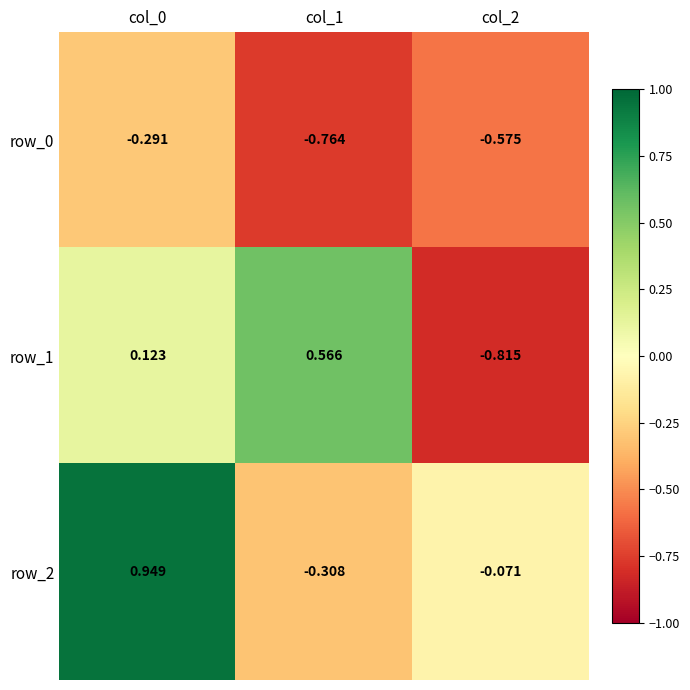

Is the value of row_0 at col_0 greater than the value of row_1 at col_1?

No